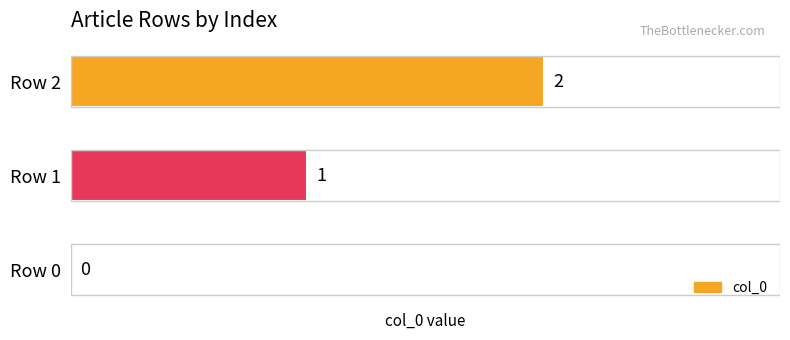

How many values are between 0 and 2?

3